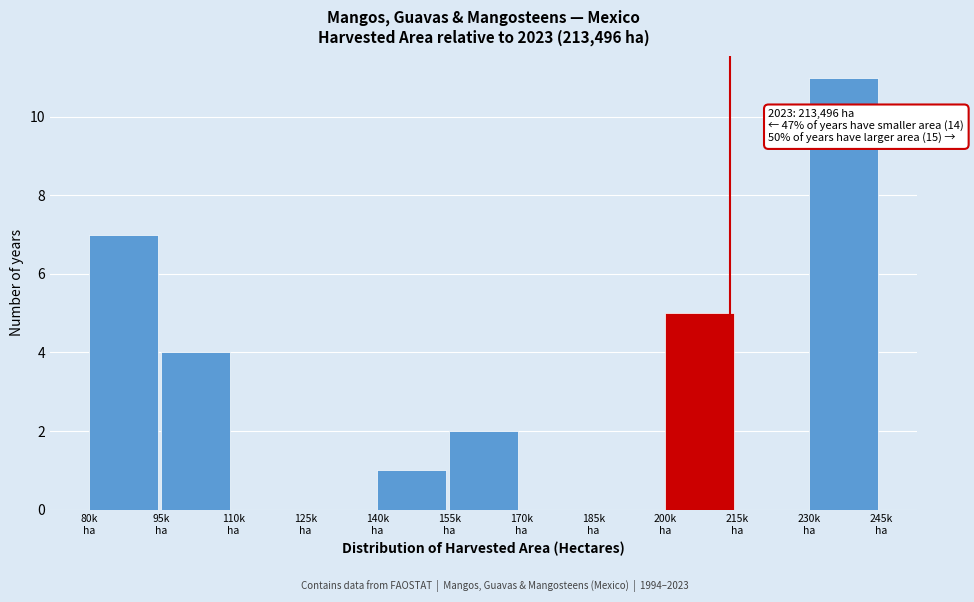

What is the greatest value displayed?

11